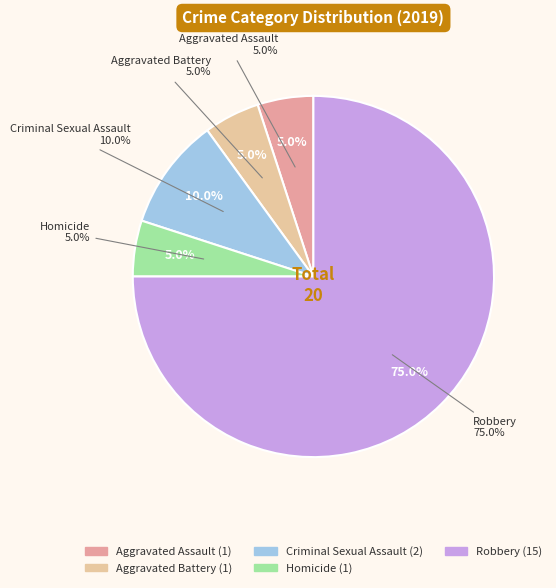

True or false: Robbery accounts for 86% of the total.

False